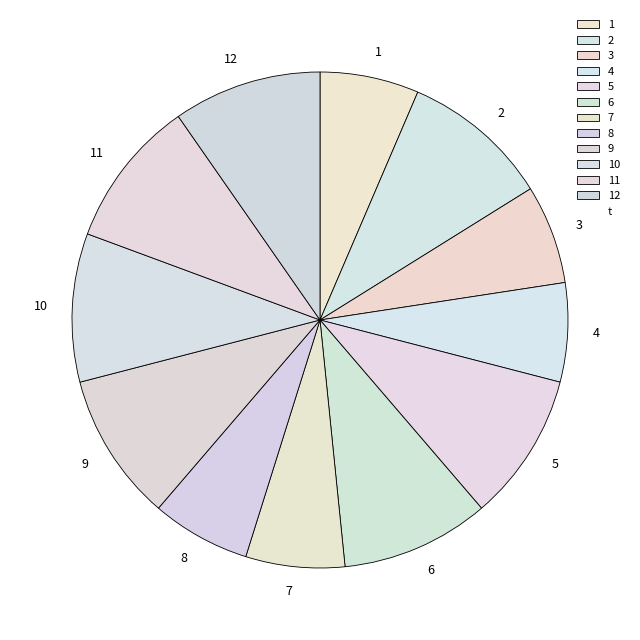

Does any single category account for the majority?

No